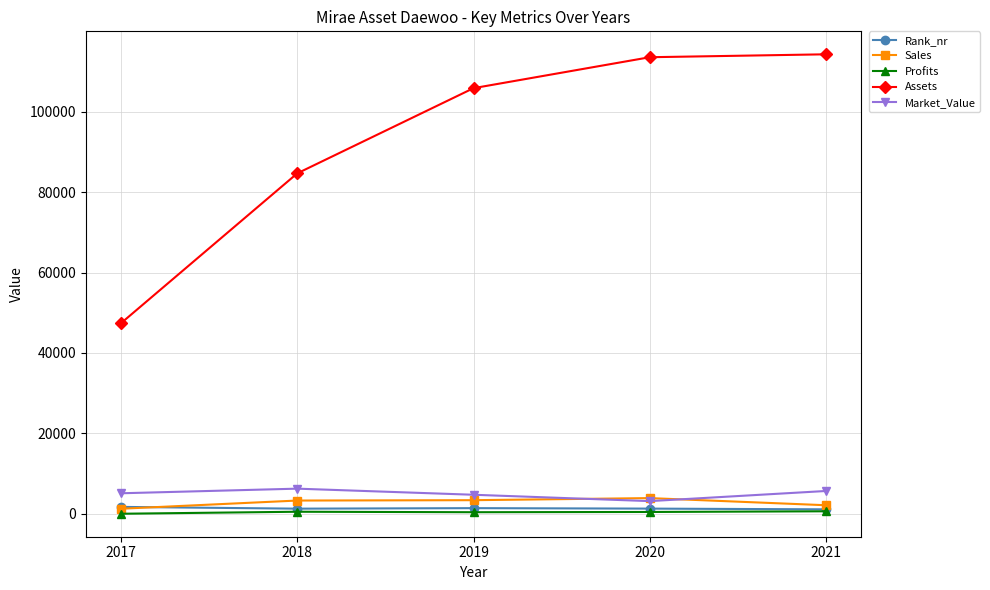

What are all the series names shown in the legend?

Rank_nr, Sales, Profits, Assets, Market_Value